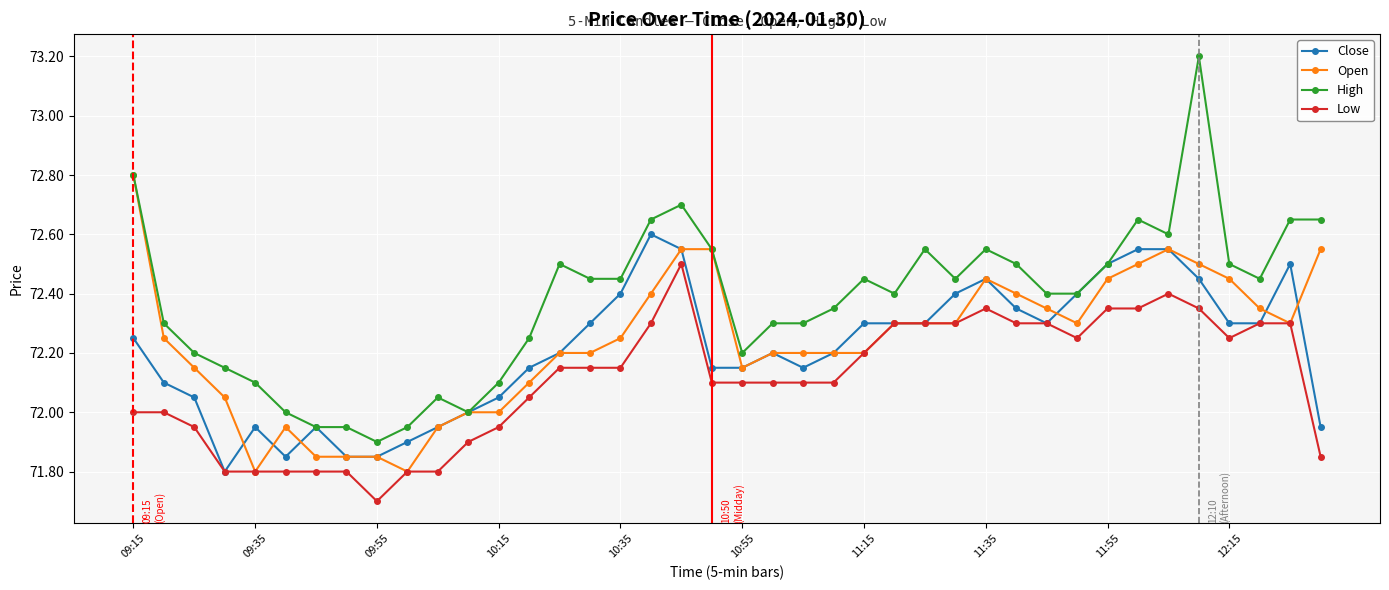

Which series has the largest range (max minus min)?

High